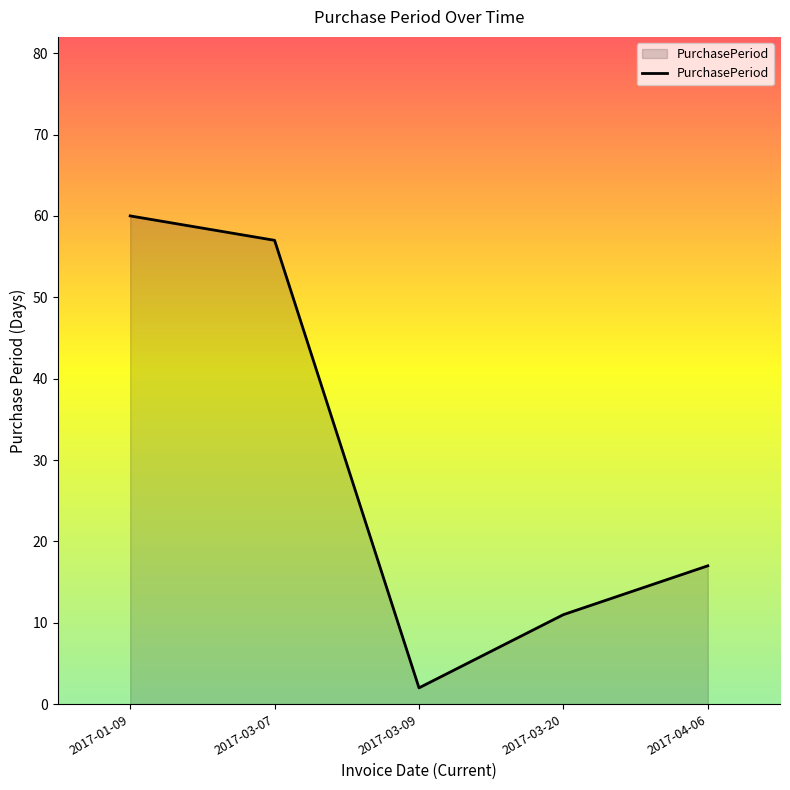

What is the average value?

29